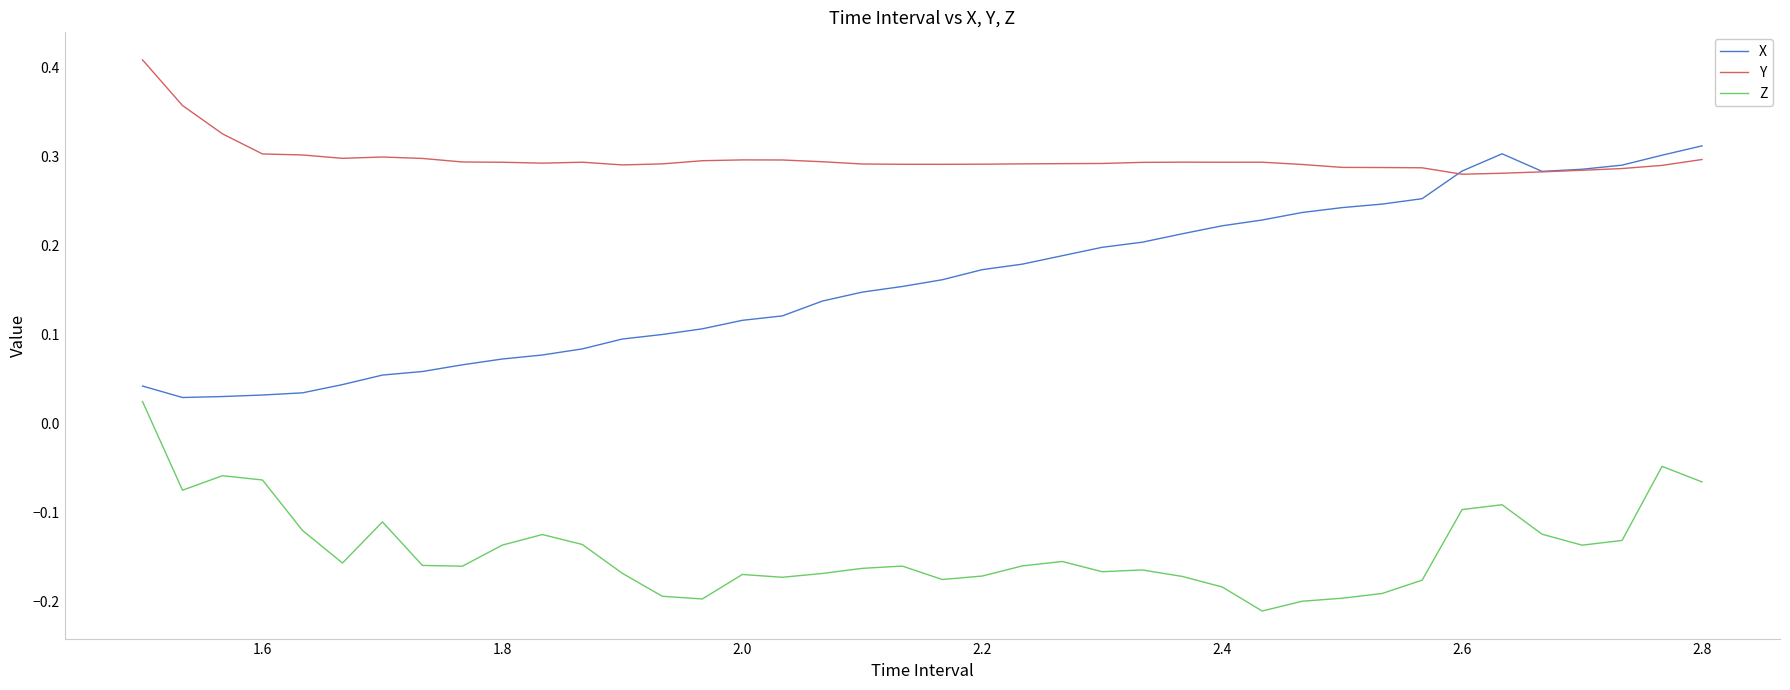

Rank the series by their average value, from highest to lowest.

Y, X, Z